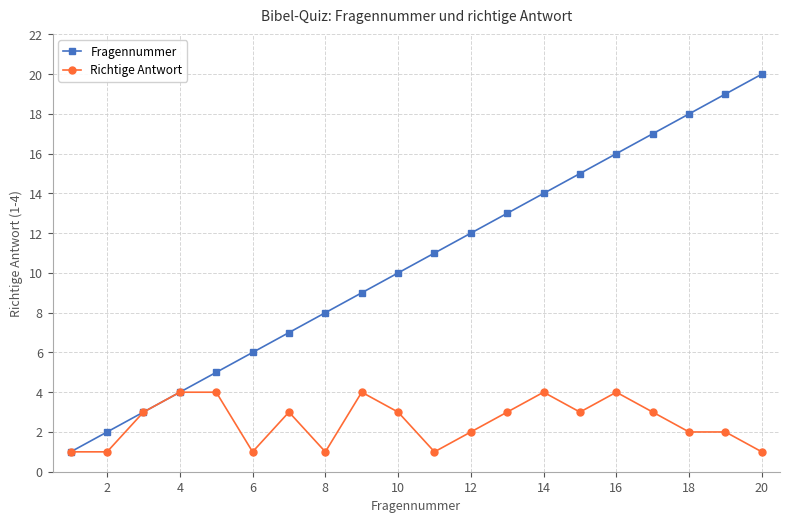

How many data points in Fragennummer are less than 11?

10